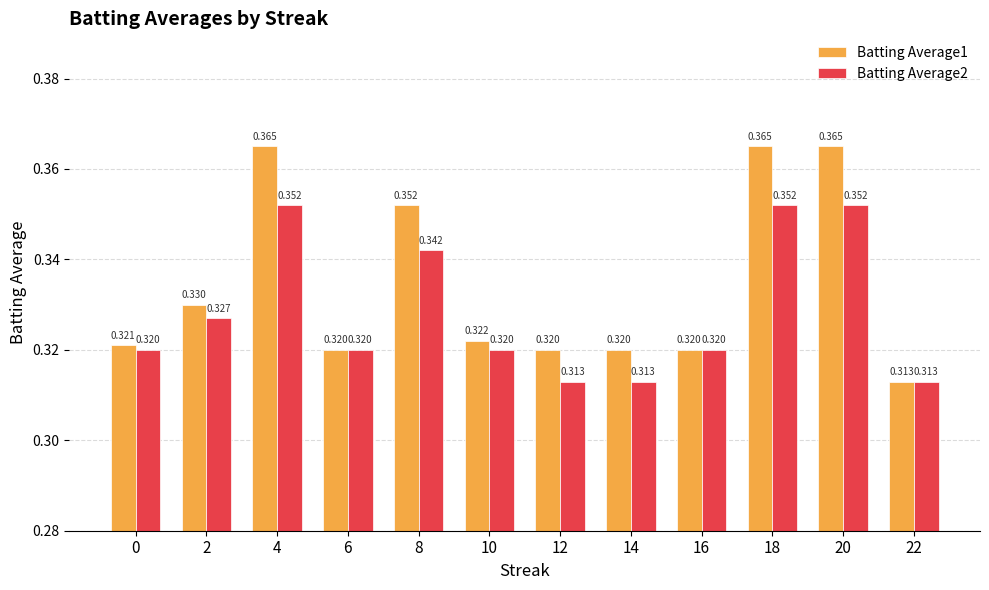

How many data points does each series have?

12